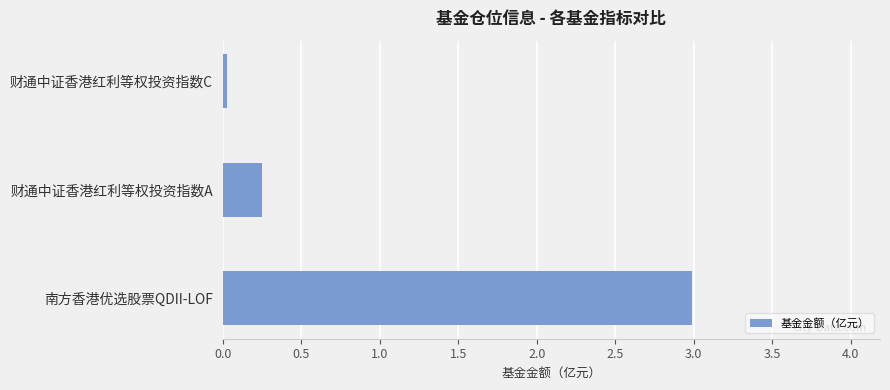

What is the maximum value shown in the chart?

3.0